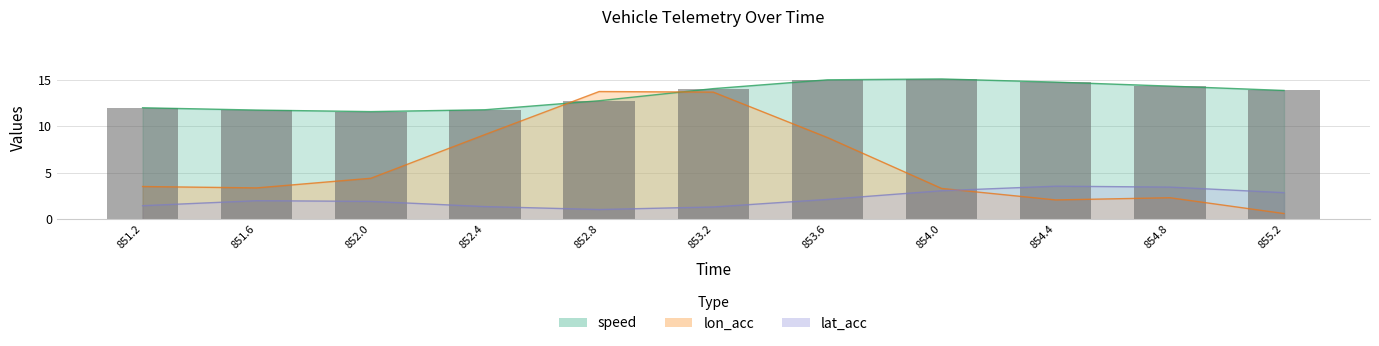

What is the difference between the maximum and second lowest values in the lat_acc series?

2.2